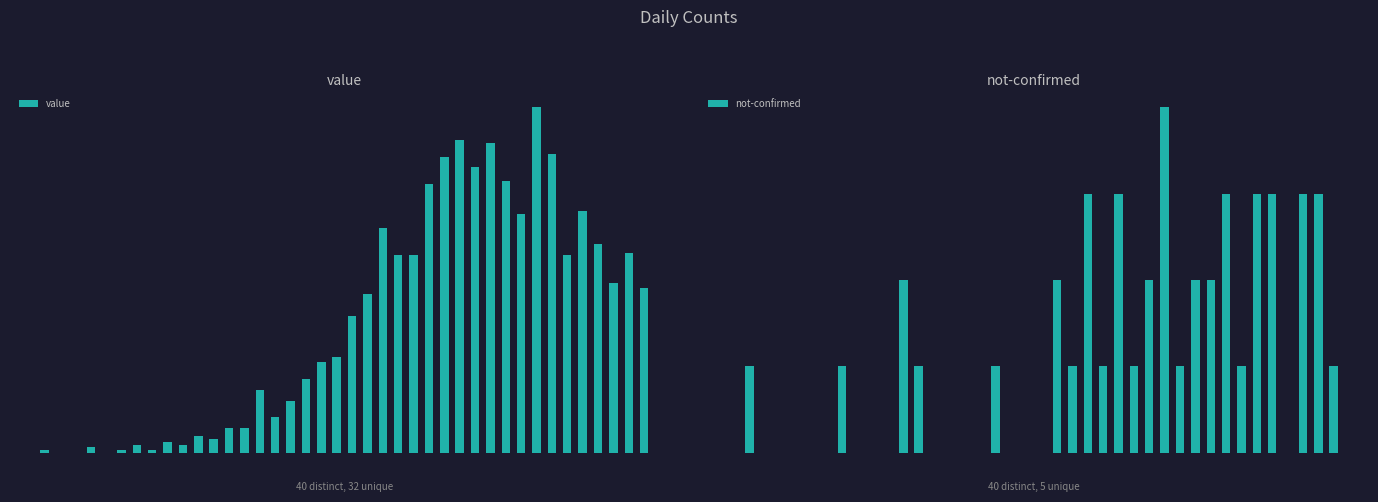

What is the value of the not-confirmed bar at the 24th from the left?

3